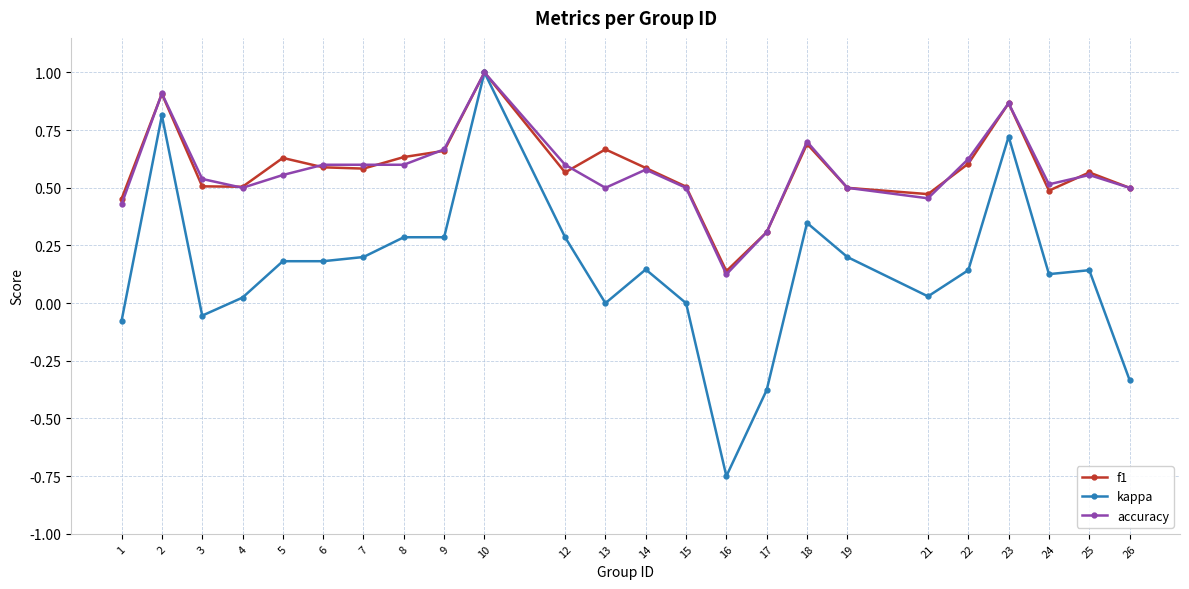

Which series changed the most between 1 and 24?

kappa